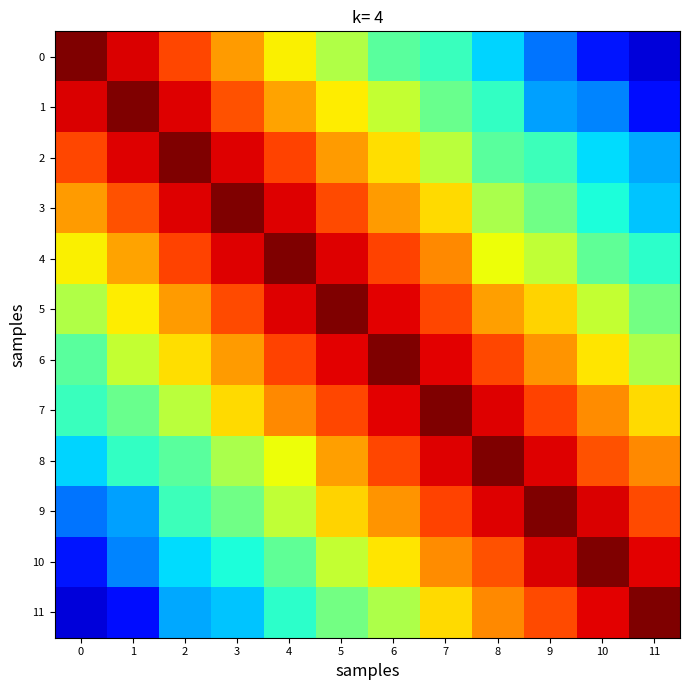

At how many categories does at least one series exceed 0?

12